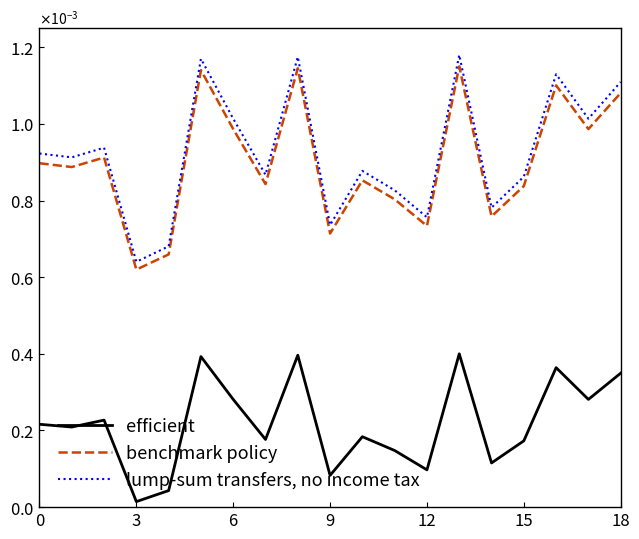

True or false: benchmark policy and efficient cross at least once.

False